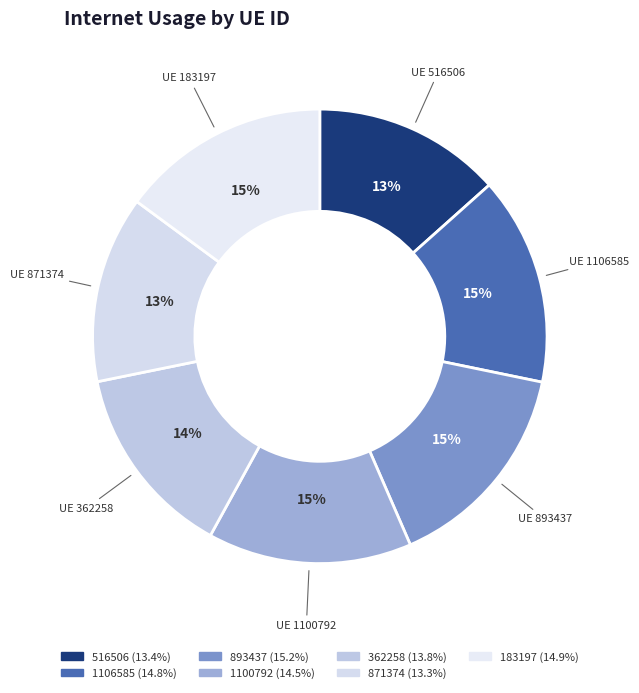

Does 516506 represent more than half of the total?

No